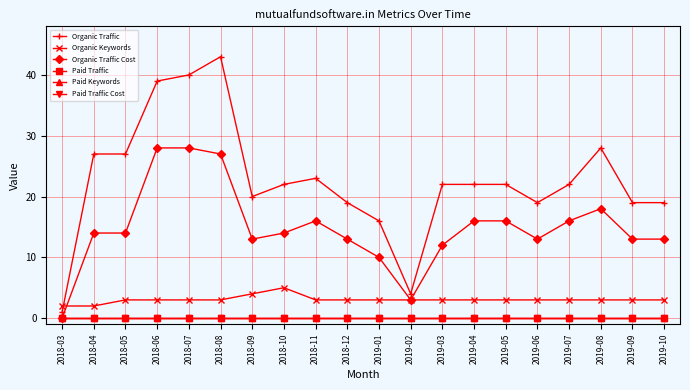

Reading right to left, what are all the values shown in this chart?

Organic Traffic: 19	19	28	22	19	22	22	22	4	16	19	23	22	20	43	40	39	27	27	1
Organic Keywords: 3	3	3	3	3	3	3	3	3	3	3	3	5	4	3	3	3	3	2	2
Organic Traffic Cost: 13	13	18	16	13	16	16	12	3	10	13	16	14	13	27	28	28	14	14	0
Paid Traffic: 0	0	0	0	0	0	0	0	0	0	0	0	0	0	0	0	0	0	0	0
Paid Keywords: 0	0	0	0	0	0	0	0	0	0	0	0	0	0	0	0	0	0	0	0
Paid Traffic Cost: 0	0	0	0	0	0	0	0	0	0	0	0	0	0	0	0	0	0	0	0